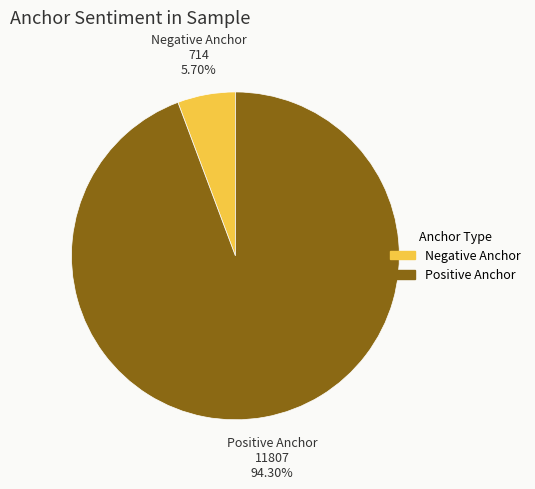

How many segments does this pie chart have?

2